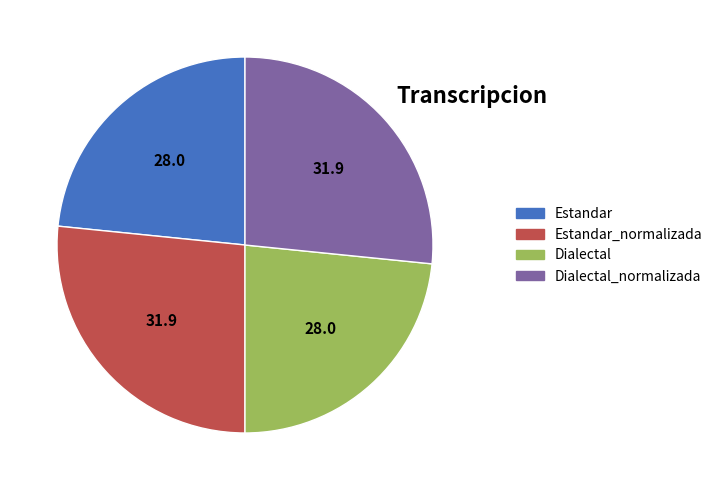

Does any single category account for the majority?

No